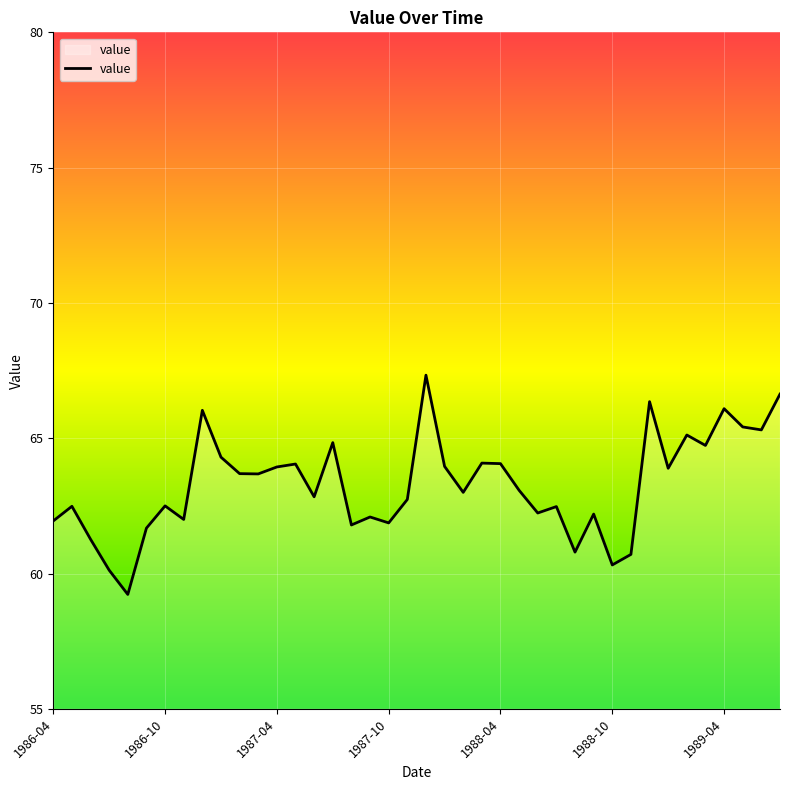

How many lines are shown in the chart?

1